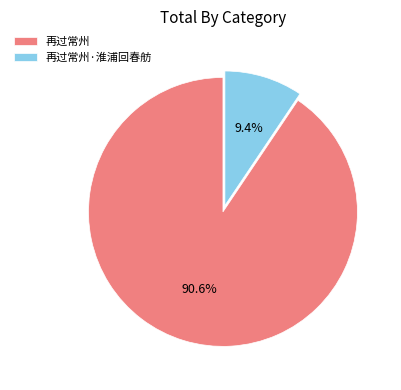

What percentage is the 再过常州 slice, to the nearest percent?

91%